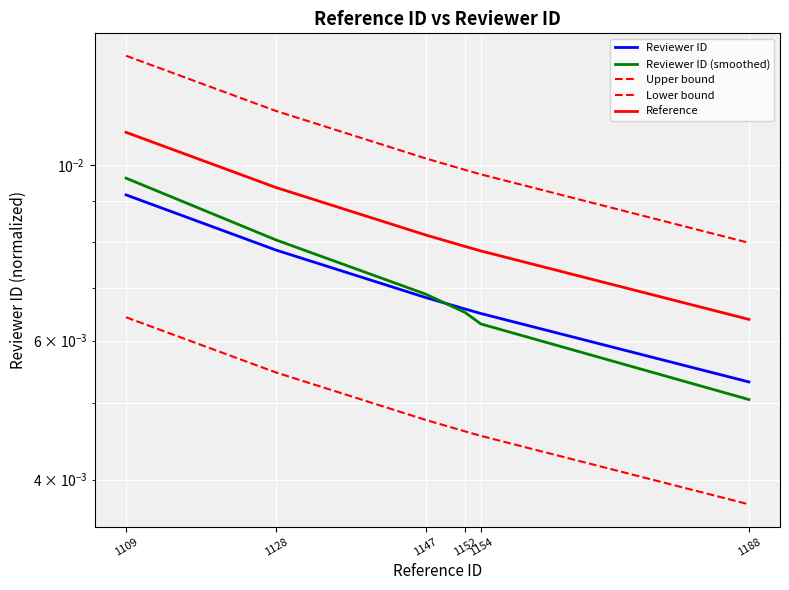

Is it true that Reference equals 0.0 at 1147?

False